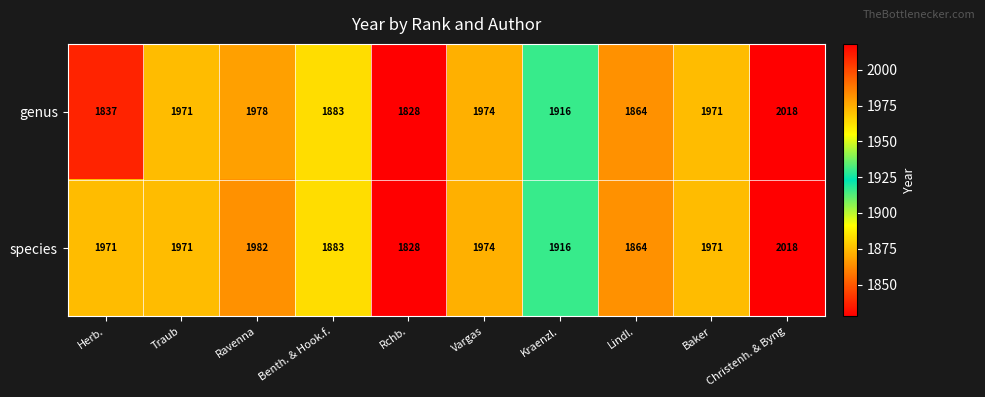

Where is species nearest to the value 1923?

Kraenzl.